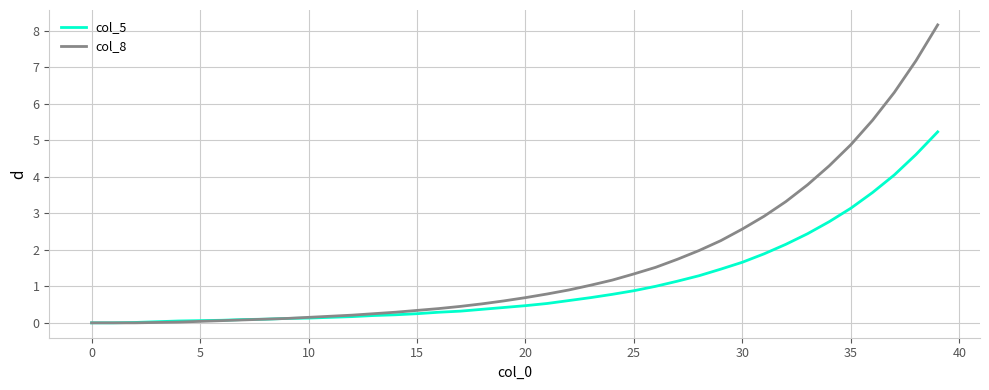

Does the chart have visible grid lines?

Yes